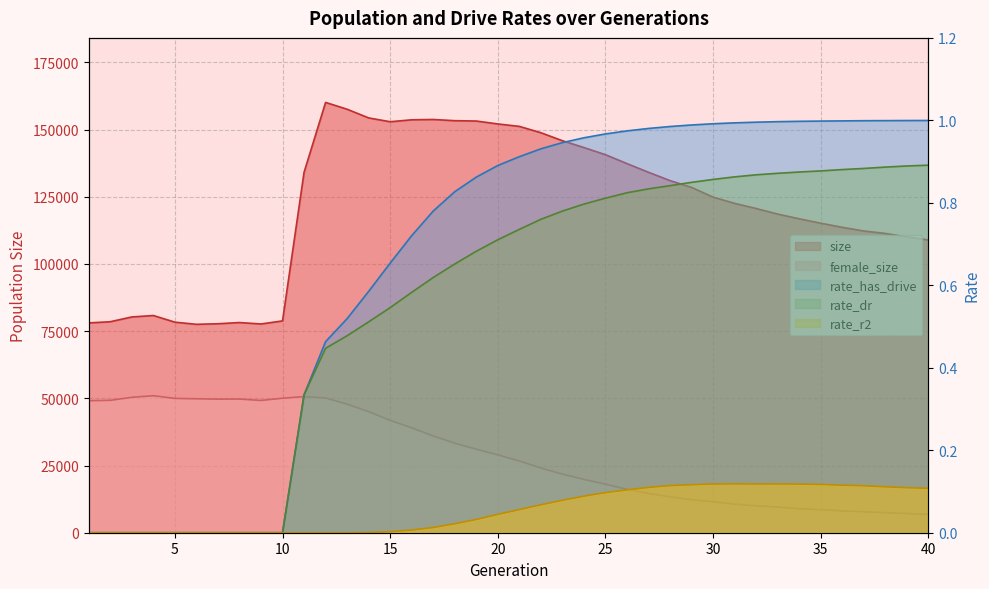

At which label is female_size closest to 28880?

20